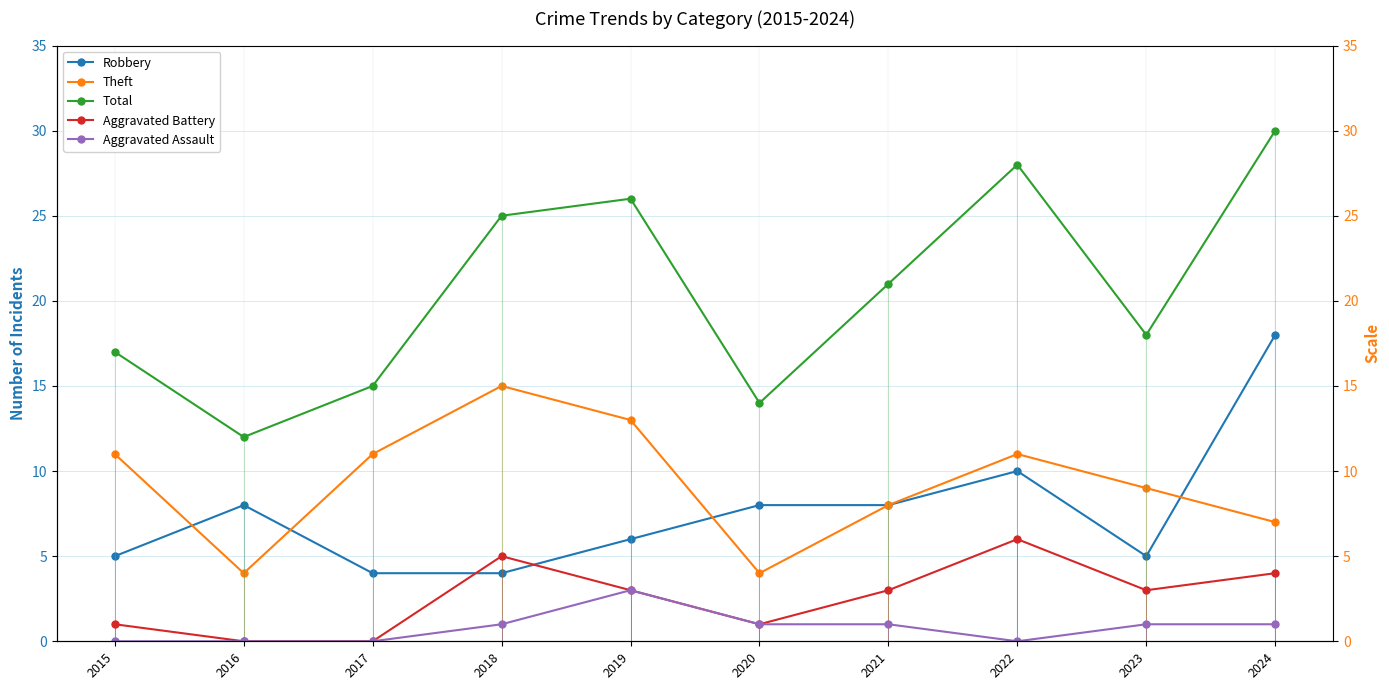

True or false: Robbery and Aggravated Battery intersect in this chart.

True